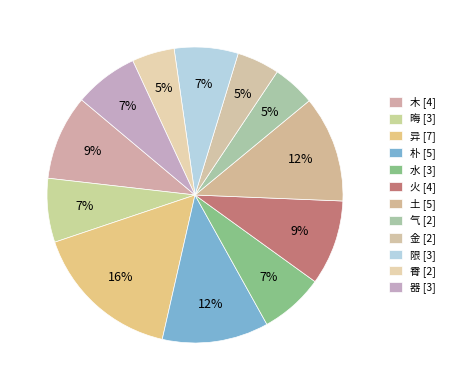

Count the number of slices in the pie.

12